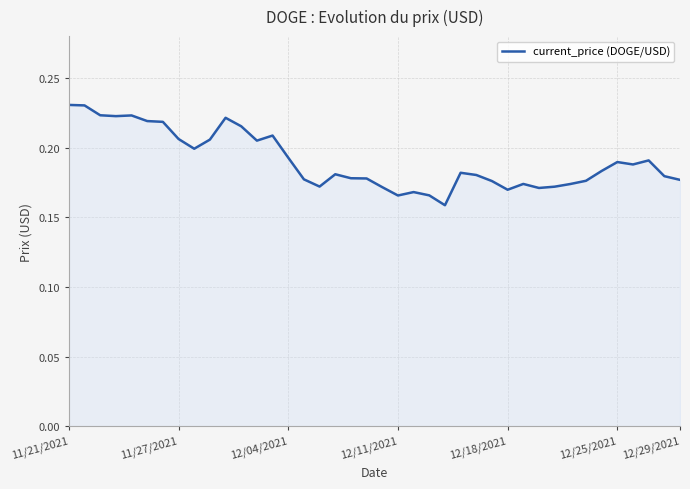

At which category does the chart reach its minimum across all series?

24